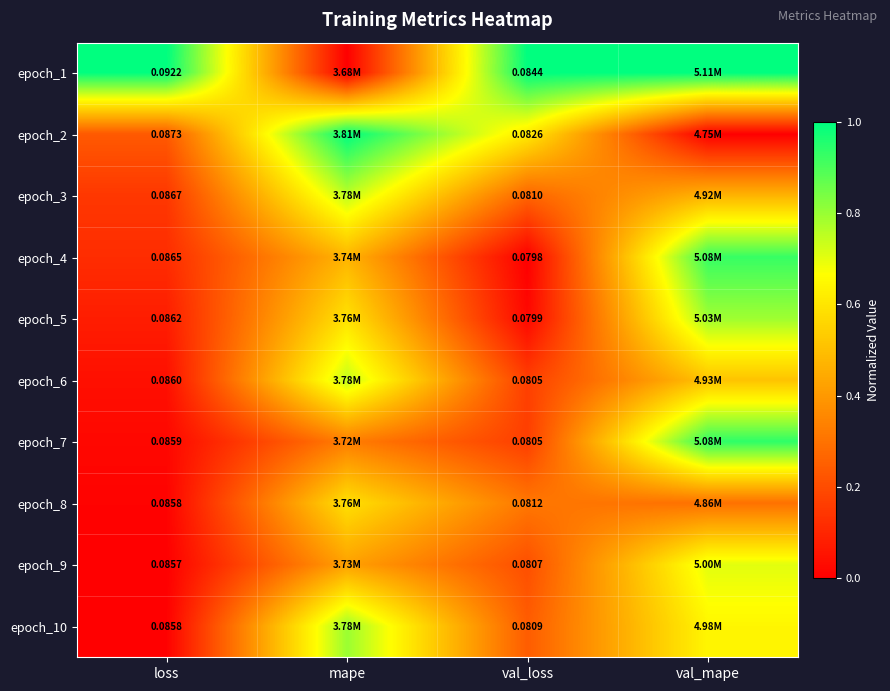

What is the spread (max minus min) of values at val_mape?

1.0